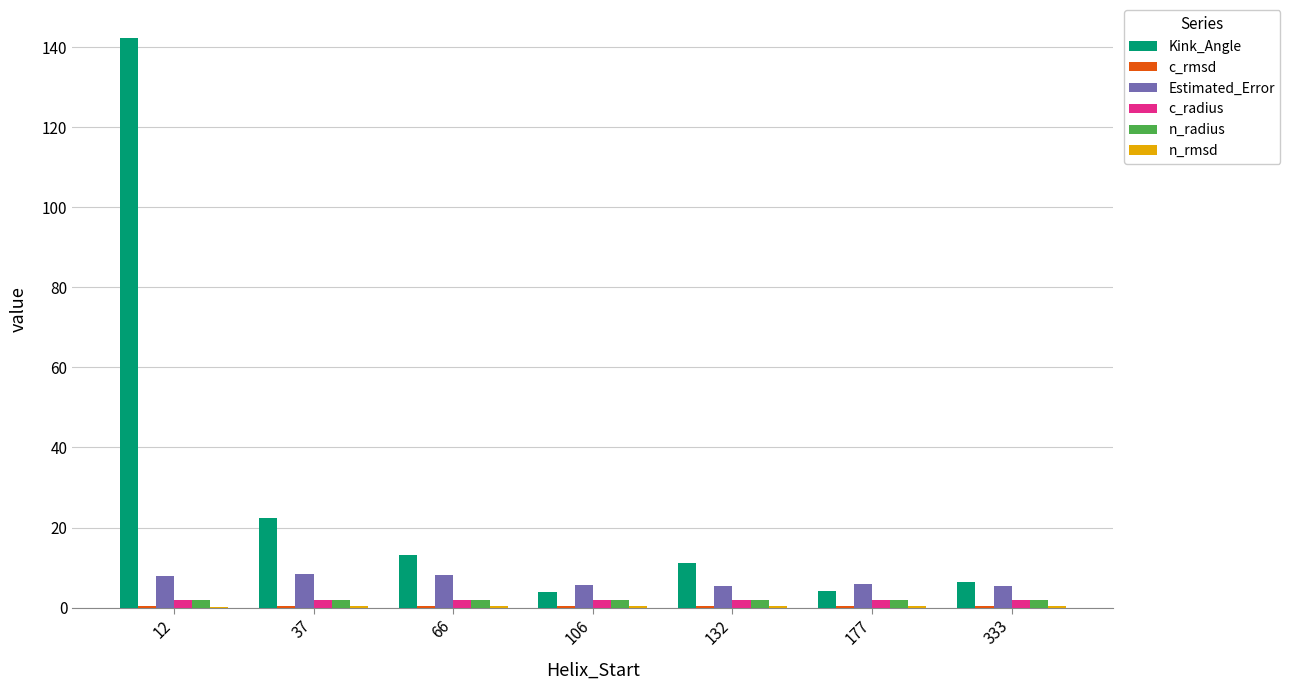

Which category has the highest value in the Kink_Angle series?

12